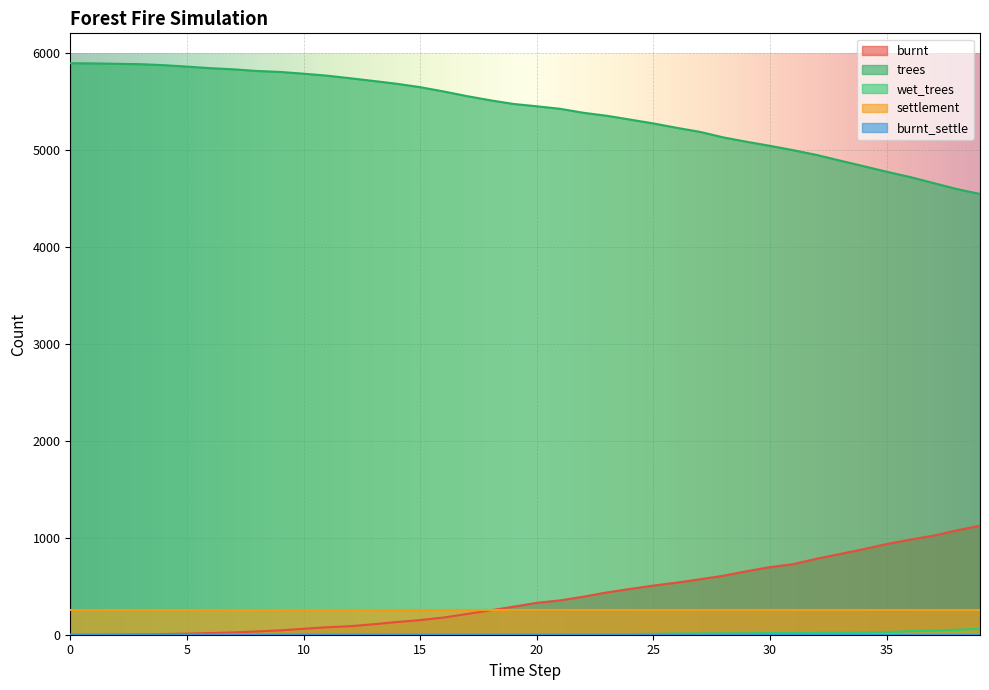

Count the number of data series in this chart.

5